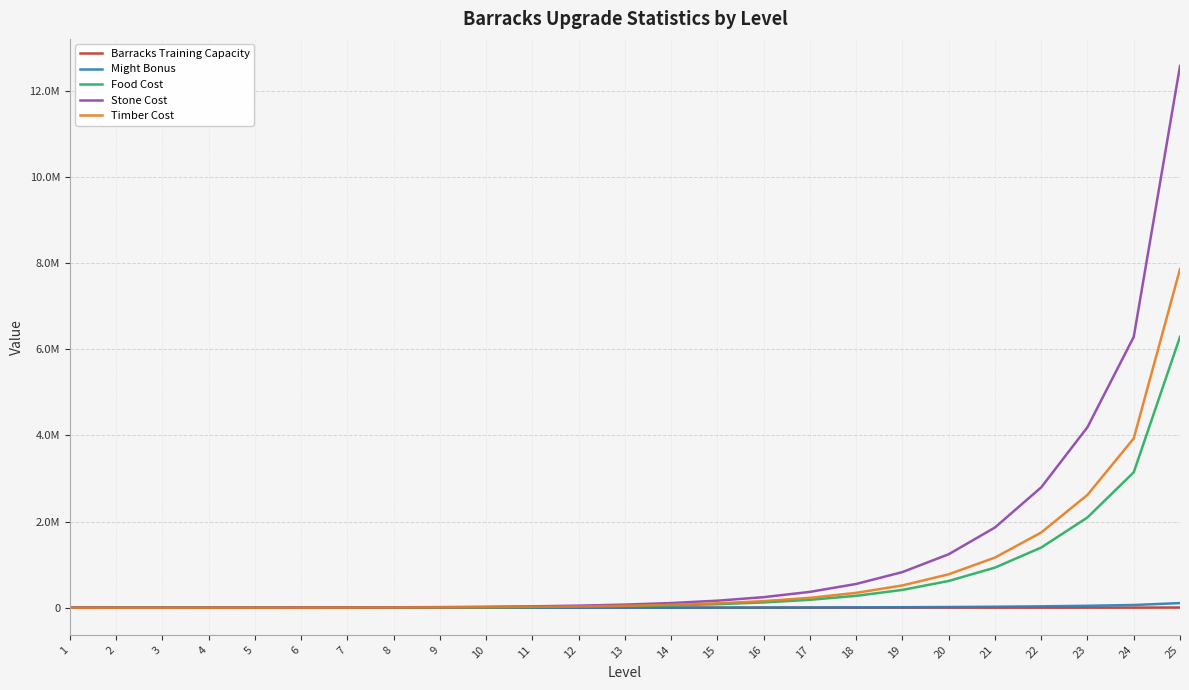

True or false: Food Cost and Barracks Training Capacity intersect in this chart.

False